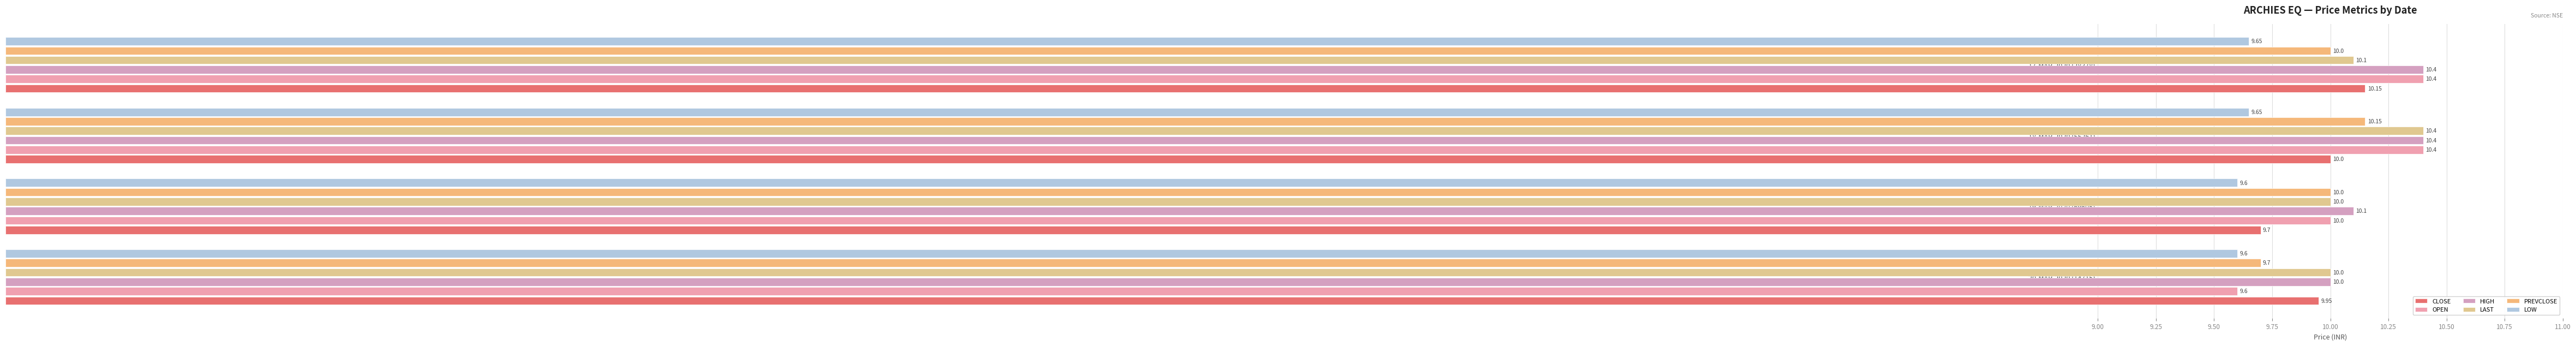

How many values in the LAST series exceed 10?

2